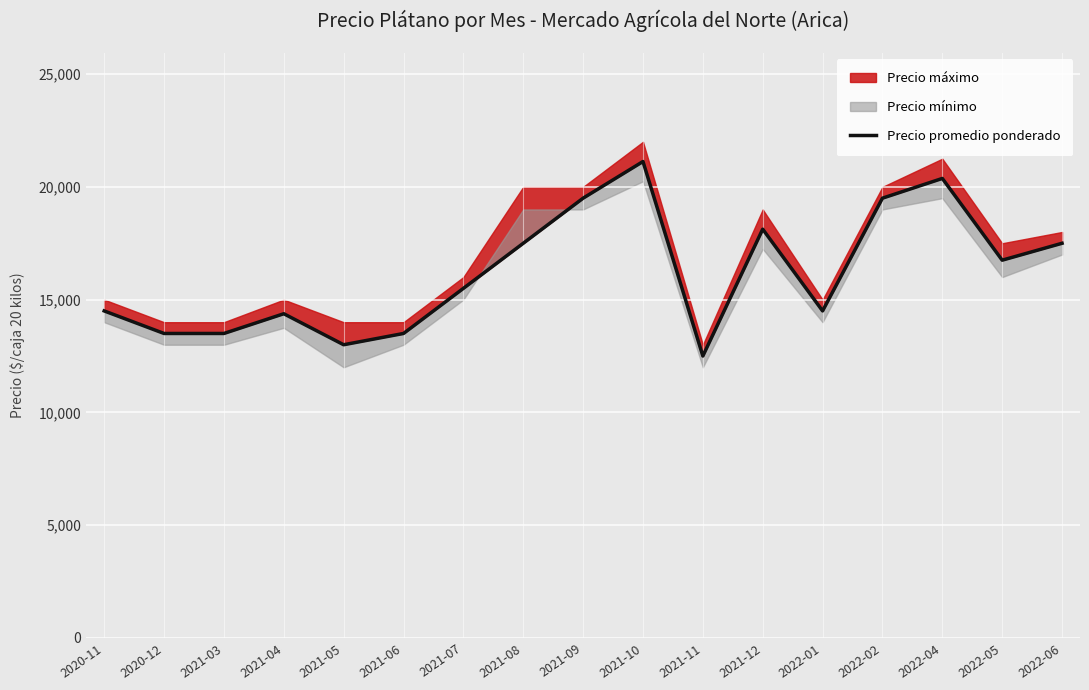

The value at 2022-05 is 16750. True or false?

True